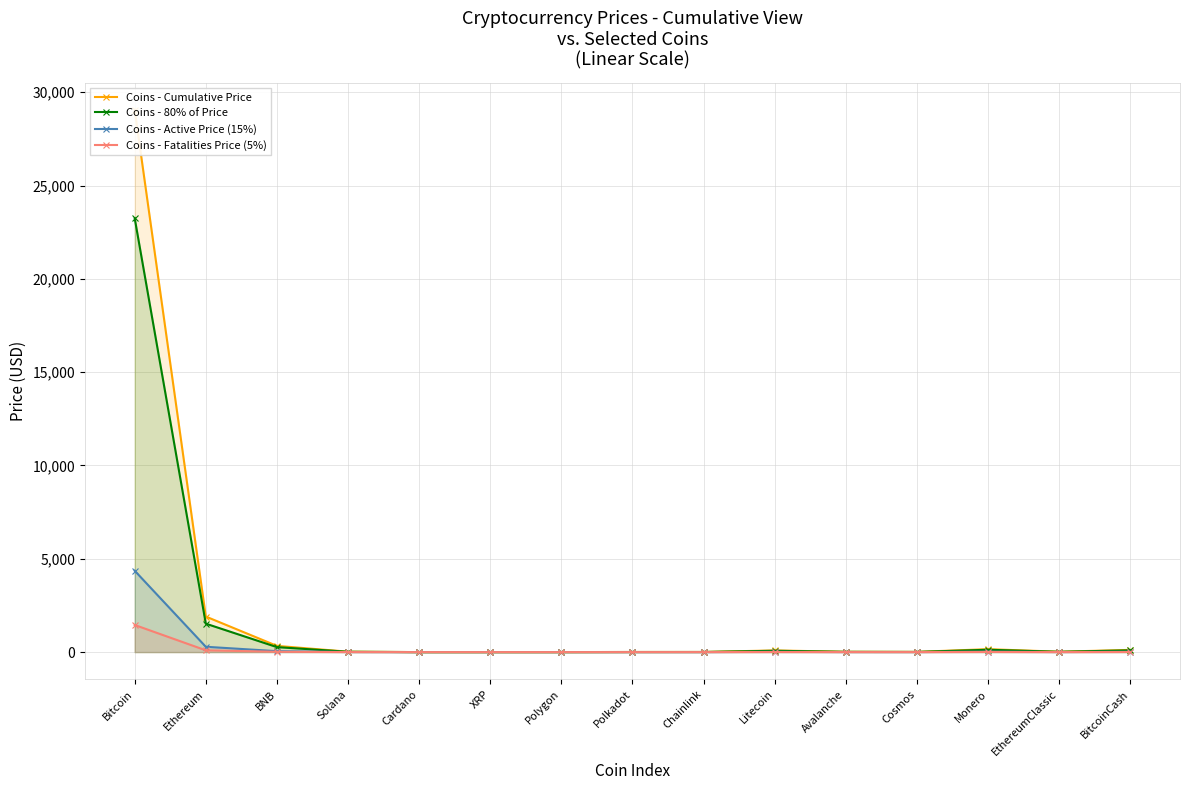

True or false: Coins - Fatalities Price (5%) and Coins - Active Price (15%) cross at least once.

False